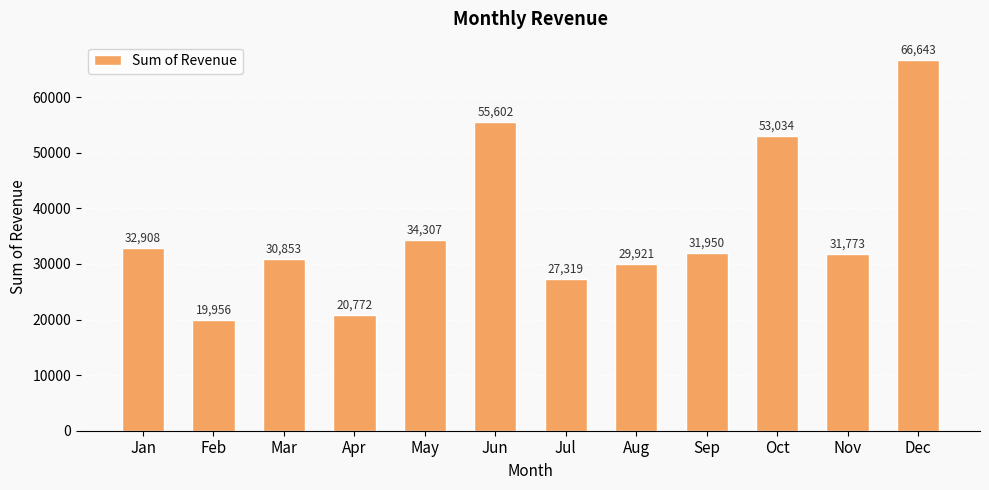

The chart shows a value of 27318.5 at Jul. True or false?

True